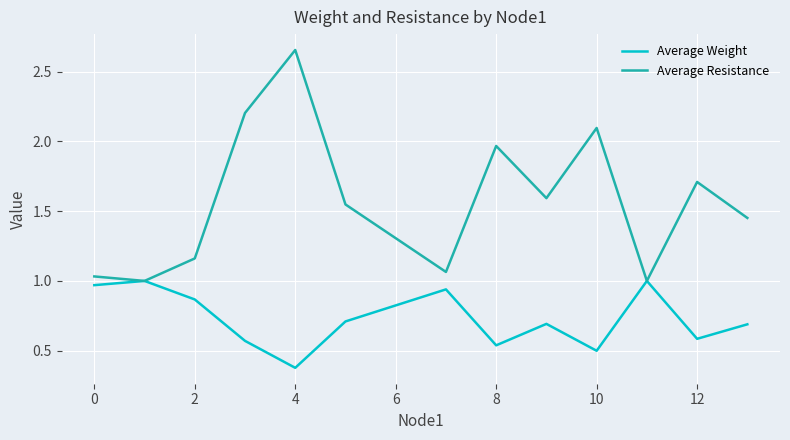

Which series has the widest spread of values?

Average Resistance